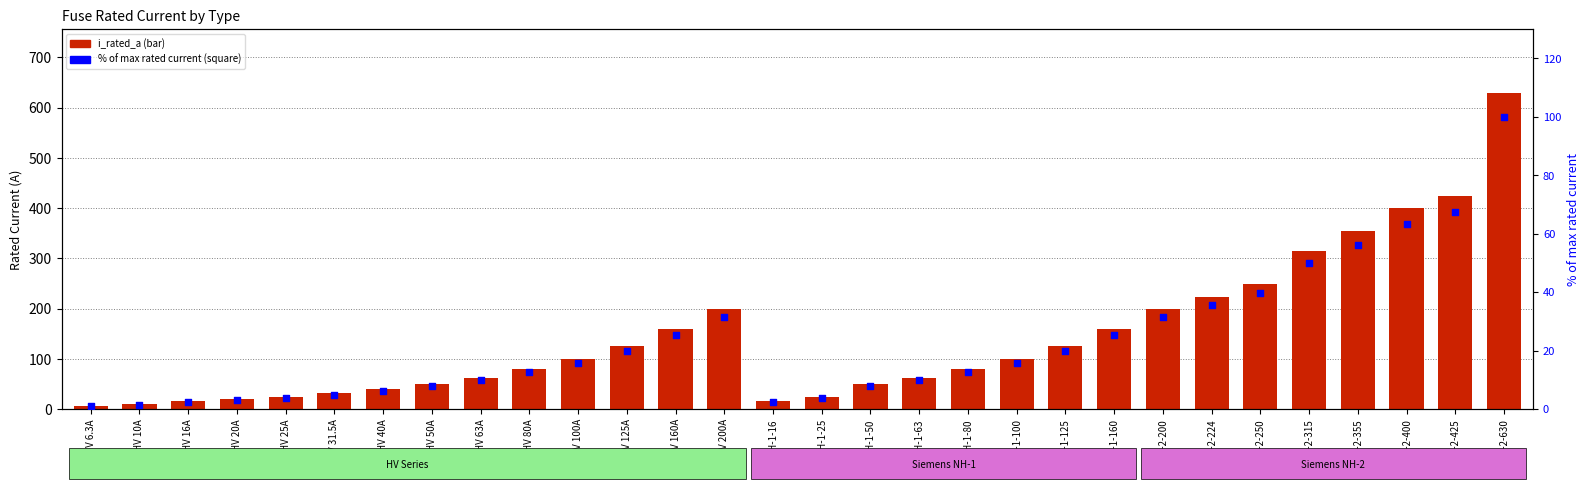

Which series has the widest spread of Y values?

i_rated_a